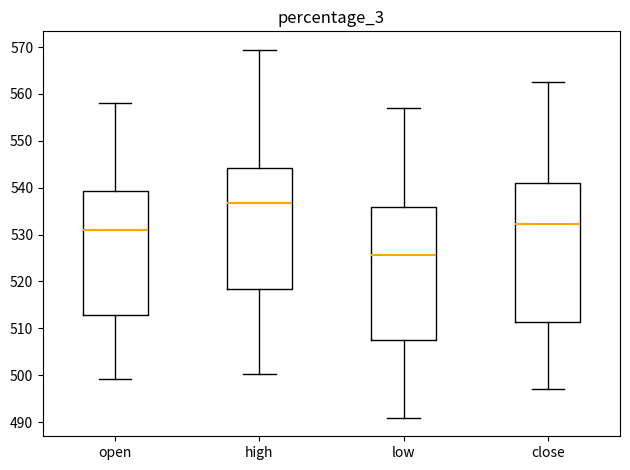

Which box is the tallest, from its lower edge to its upper edge?

close